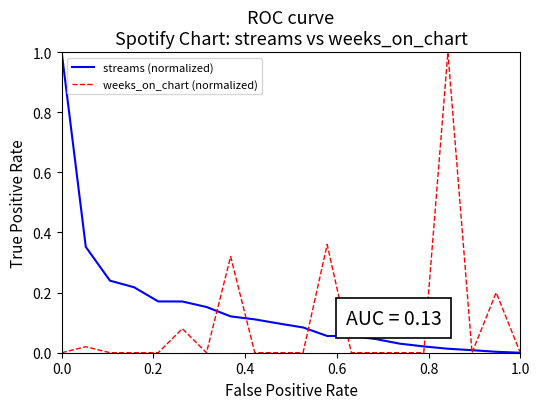

What is the highest value of the weeks_on_chart (normalized) series?

1.0